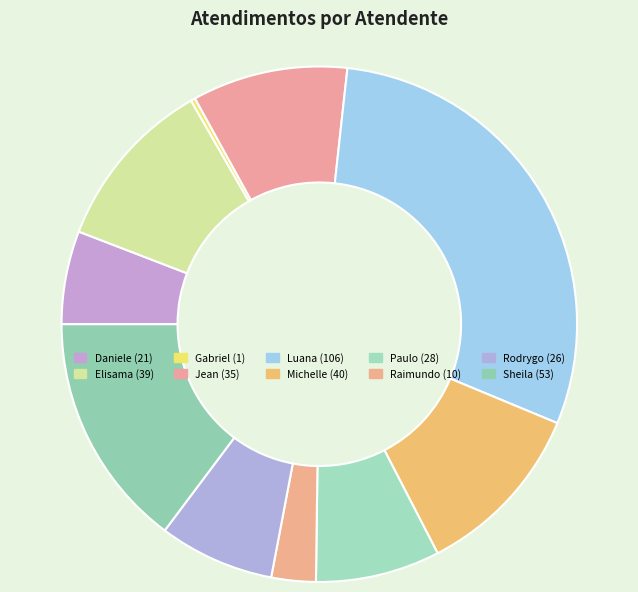

How many segments does this pie chart have?

10